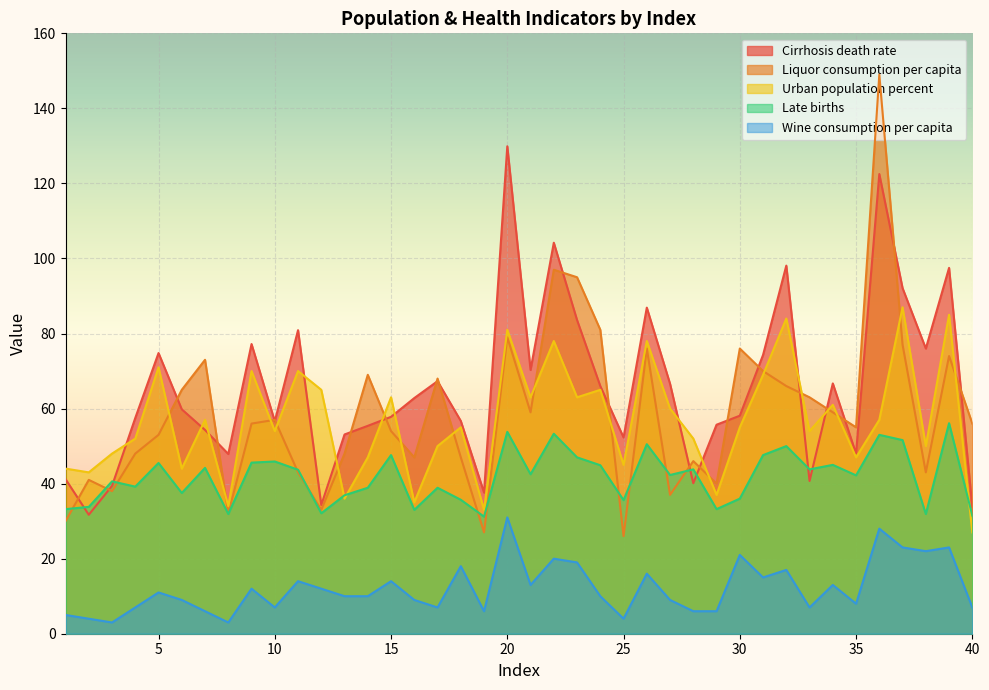

What is the value of the Late births point at the 27th from the left?

42.3